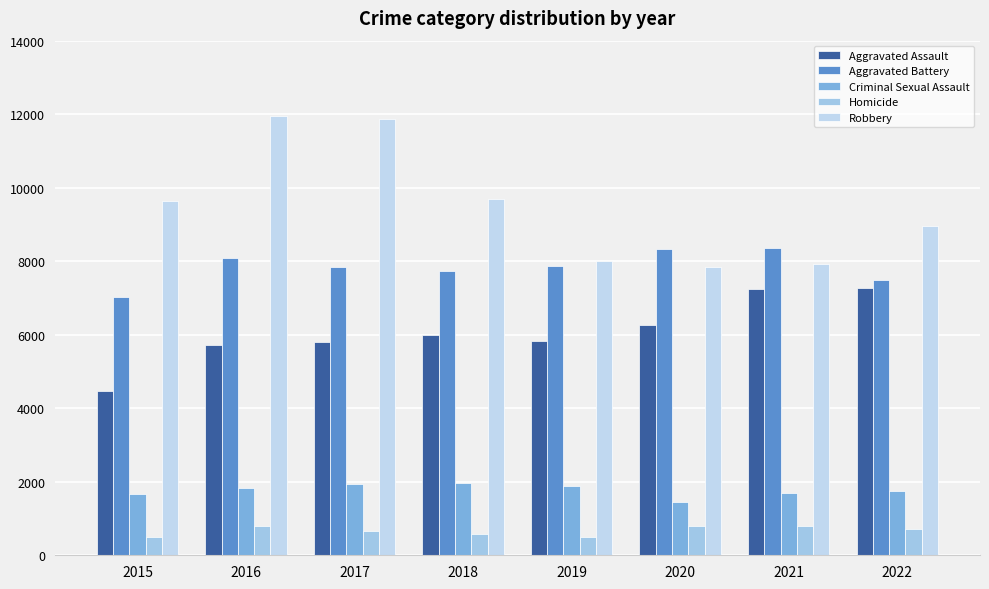

At 2017, list the series in order from largest to smallest.

Robbery, Aggravated Battery, Aggravated Assault, Criminal Sexual Assault, Homicide